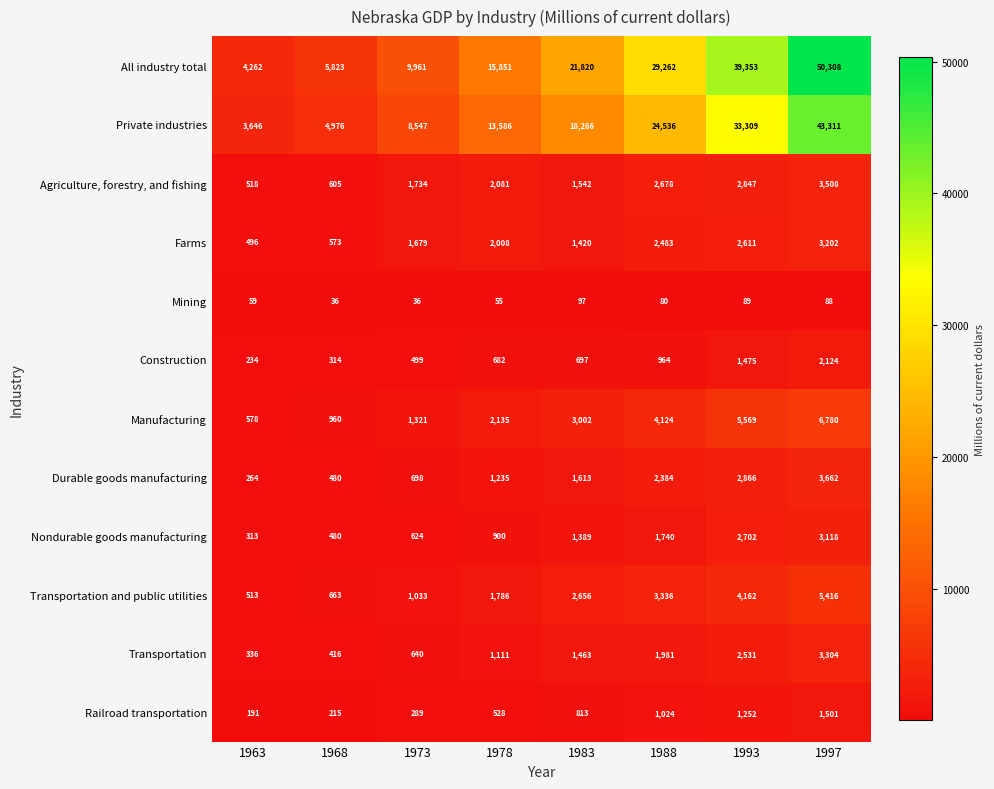

How many data points in Transportation are less than 1463?

4